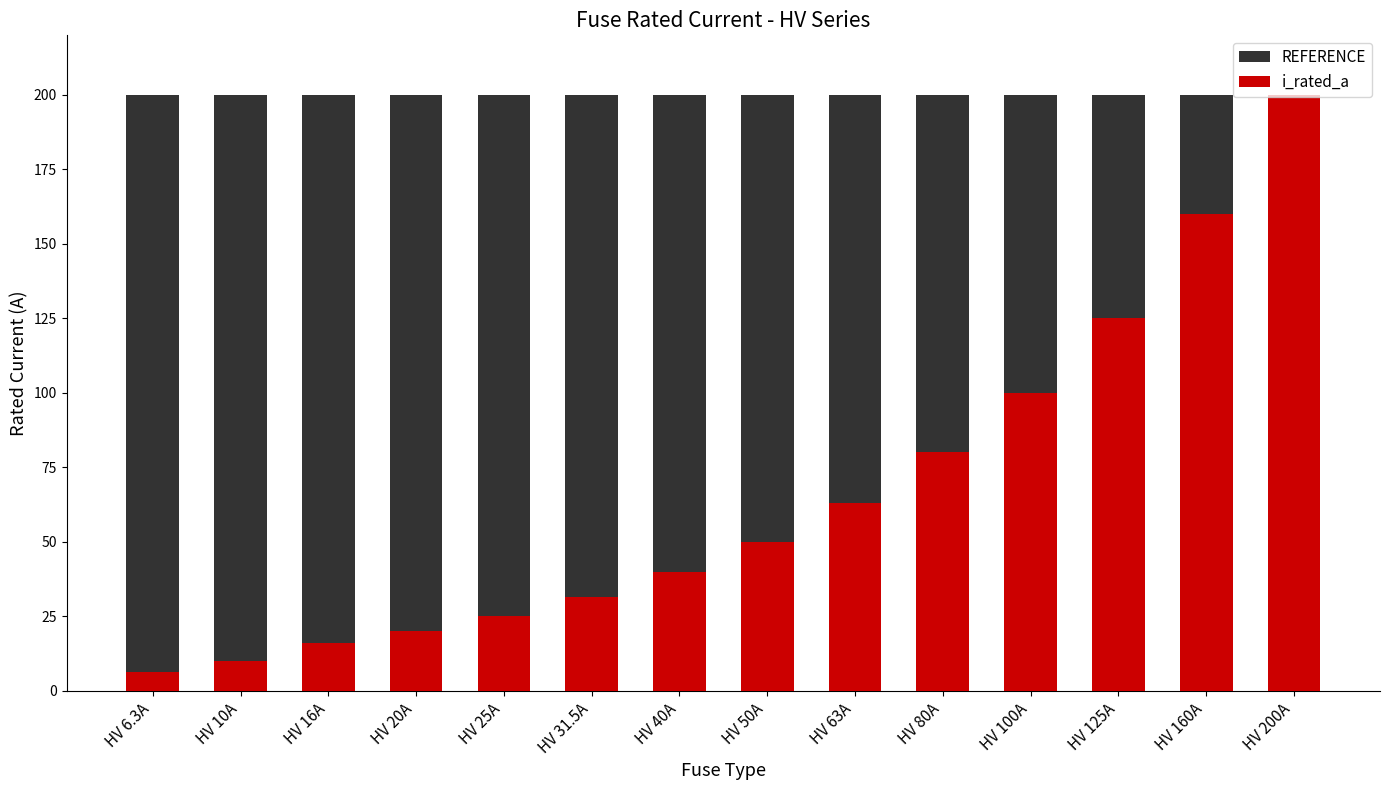

What is the maximum value for i_rated_a?

200.0